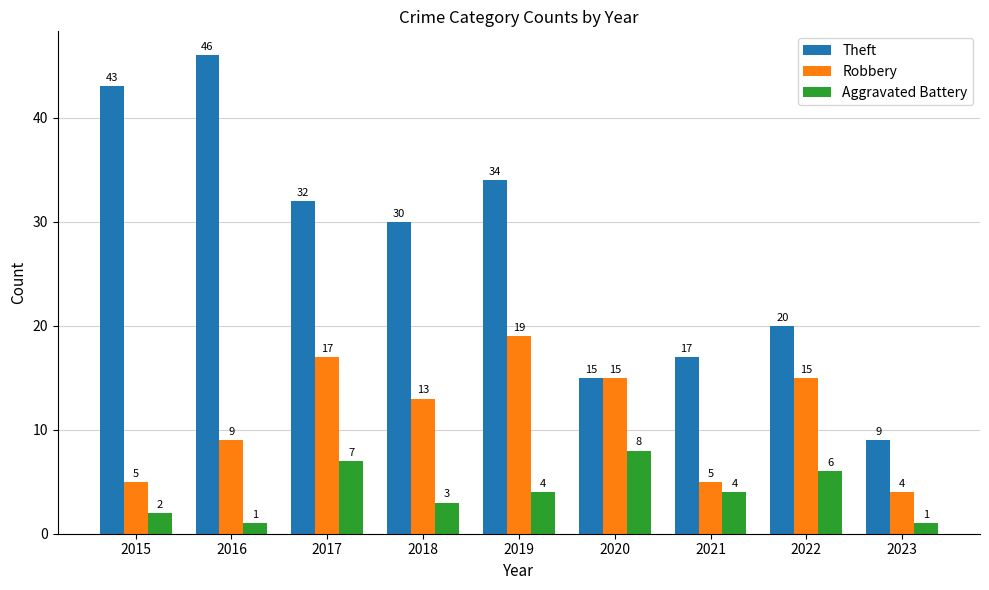

How many series are shown in this chart?

3